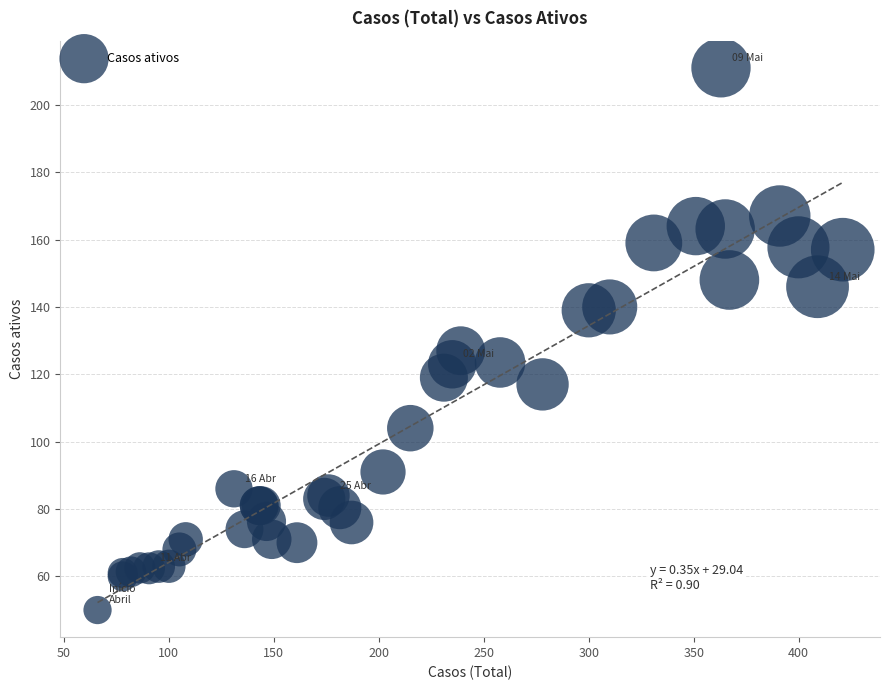

What Y value in the scatter plot is closest to 130?

127.0